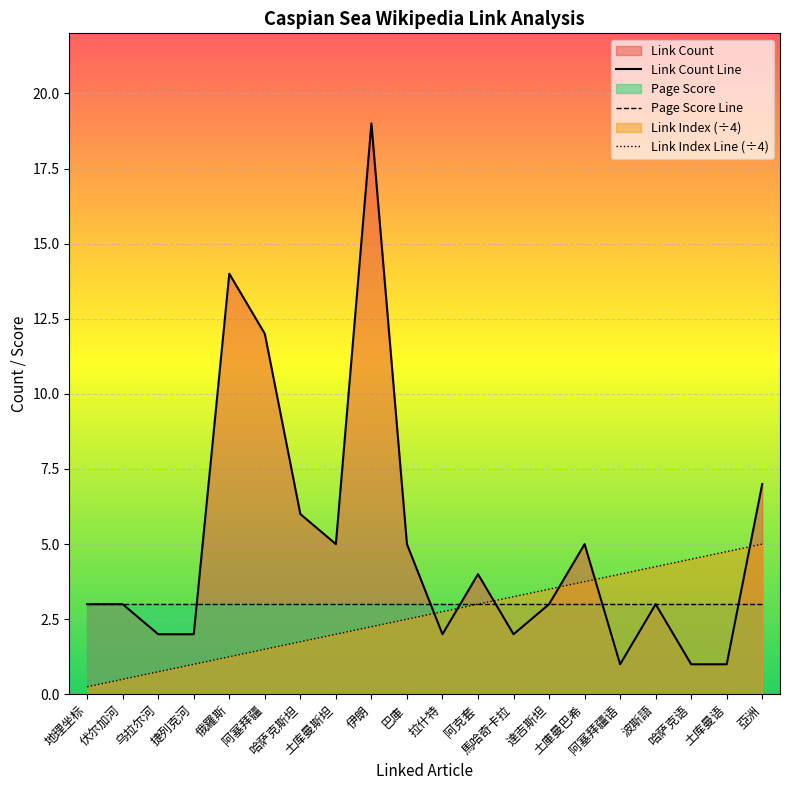

How many lines are shown in the chart?

3